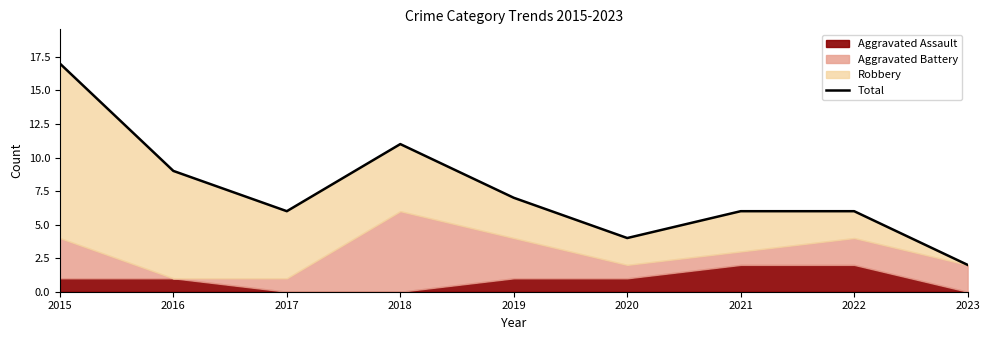

True or false: the data has more than 2 interior local peaks.

False